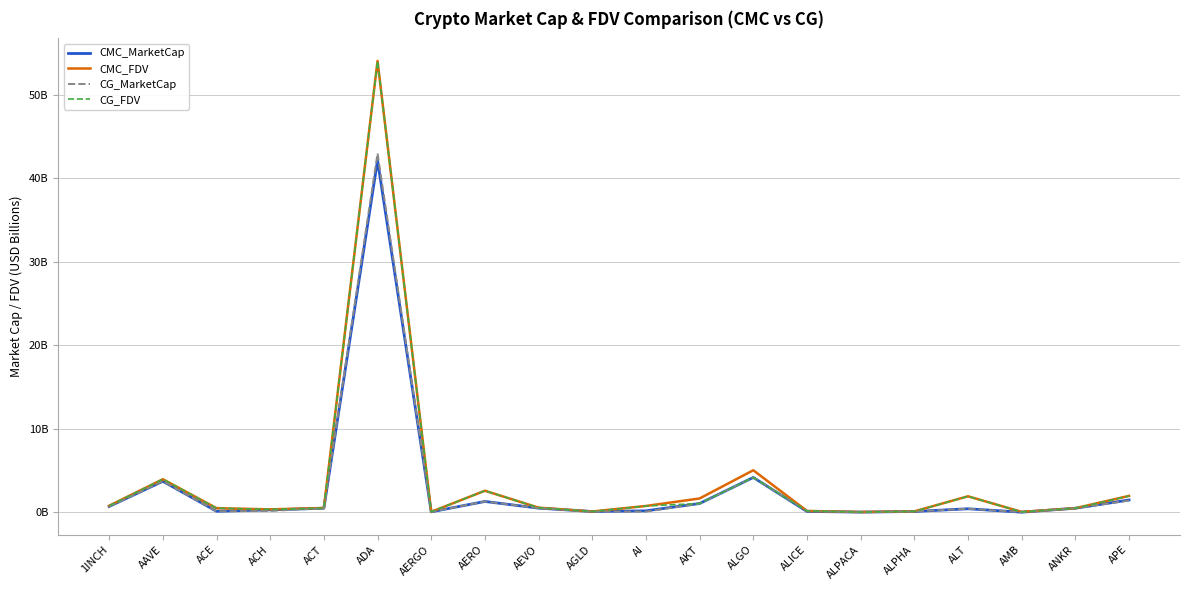

What are all the series names shown in the legend?

CMC_MarketCap, CMC_FDV, CG_MarketCap, CG_FDV